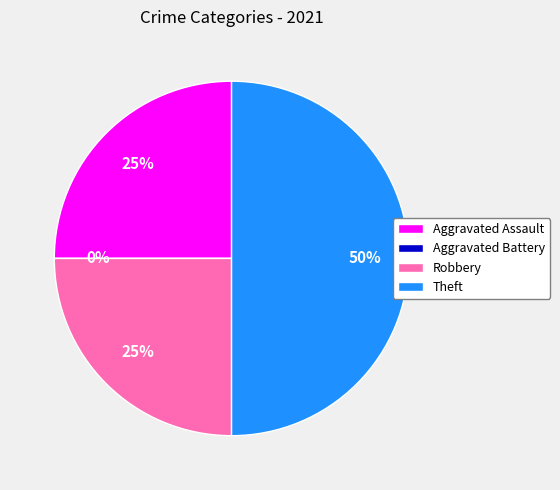

What percentage do Theft and Robbery together represent?

75.0%